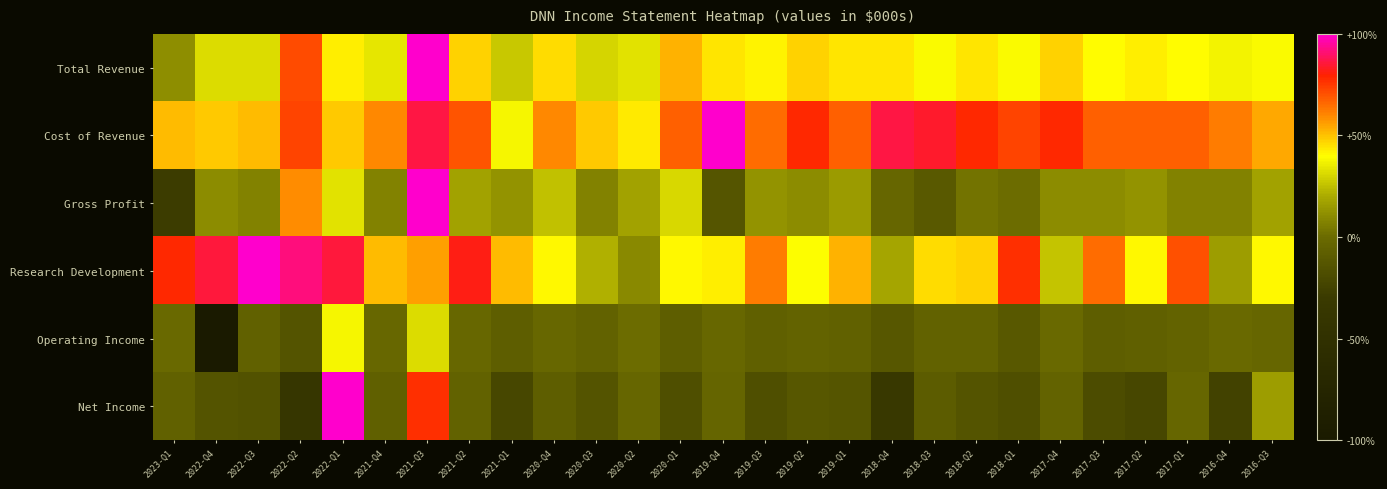

List the series in order of their peak value, lowest first.

Operating Income, Total Revenue, Cost of Revenue, Gross Profit, Research Development, Net Income